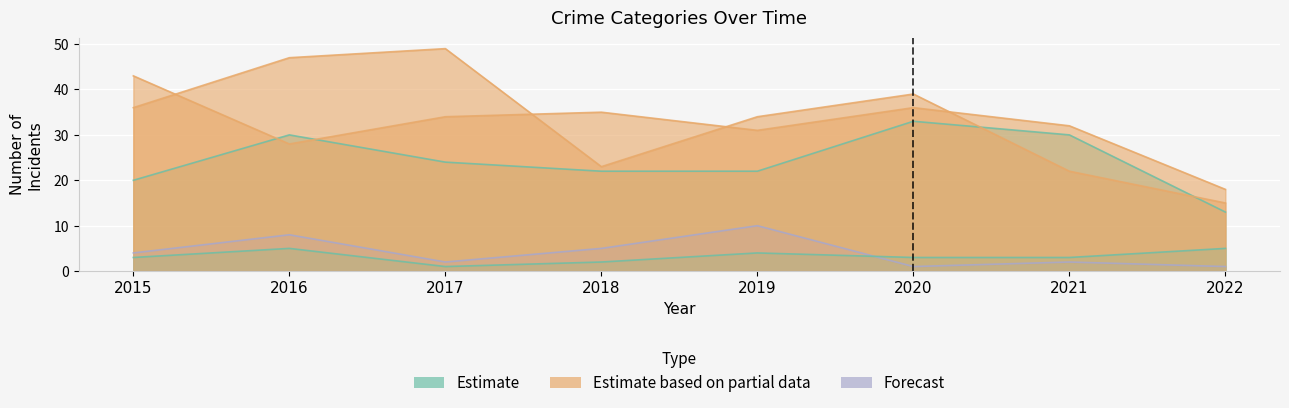

Which has a higher value, 2021 or 2016?

2021